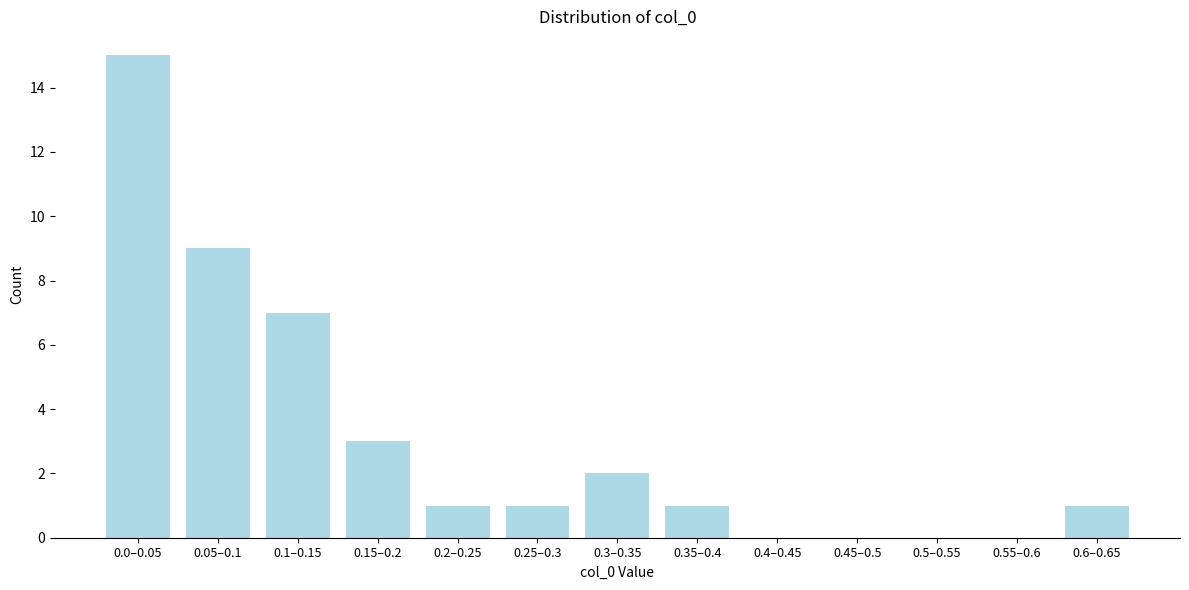

Reading right to left, list all the values displayed in this chart.

0.6–0.65=1	0.55–0.6=0	0.5–0.55=0	0.45–0.5=0	0.4–0.45=0	0.35–0.4=1	0.3–0.35=2	0.25–0.3=1	0.2–0.25=1	0.15–0.2=3	0.1–0.15=7	0.05–0.1=9	0.0–0.05=15